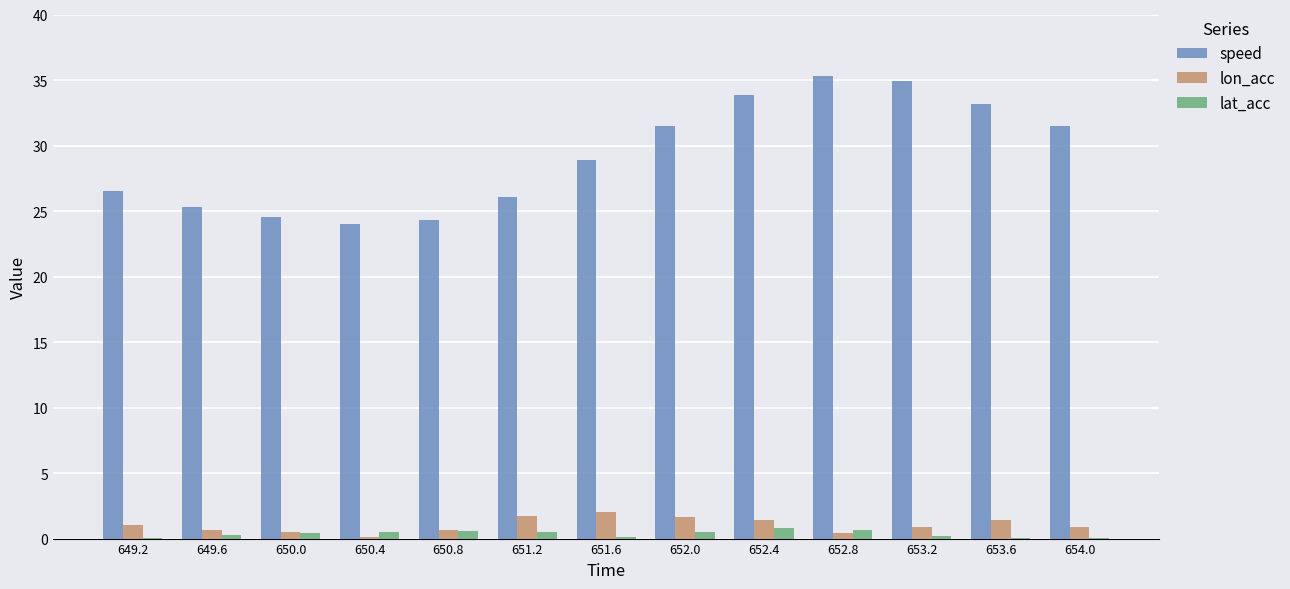

Where does the speed series first go above 28?

651.6